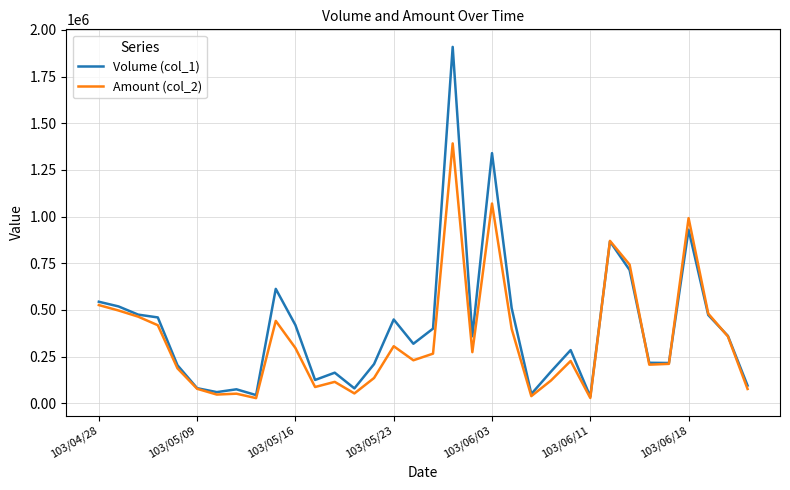

In Volume (col_1), how many points are lower than both neighbors (excluding endpoints)?

9